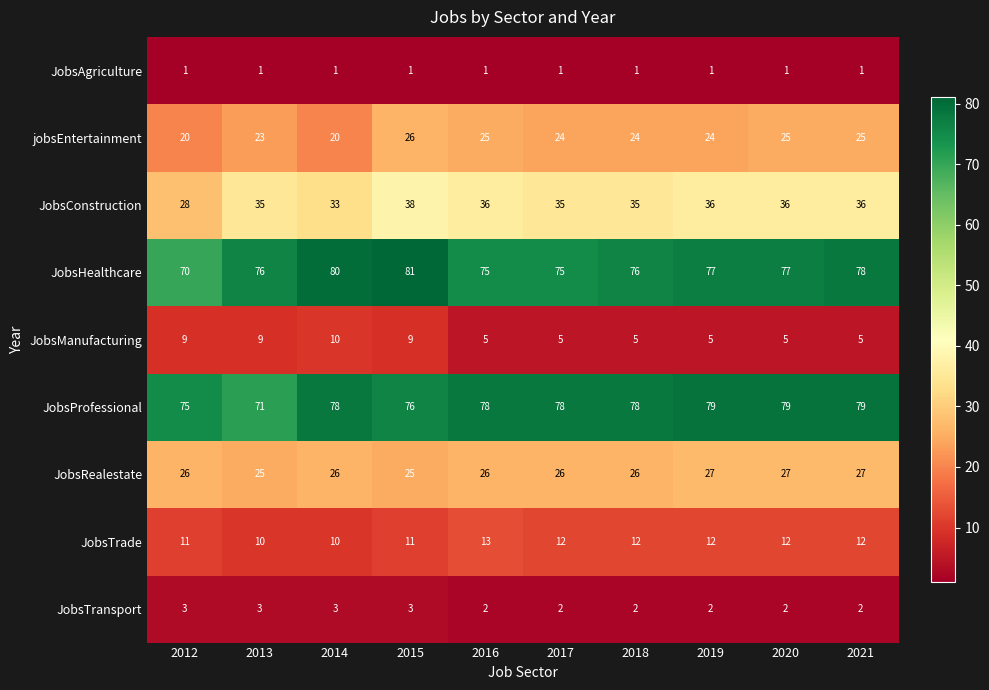

What is the spread (max minus min) of values at 2020?

78